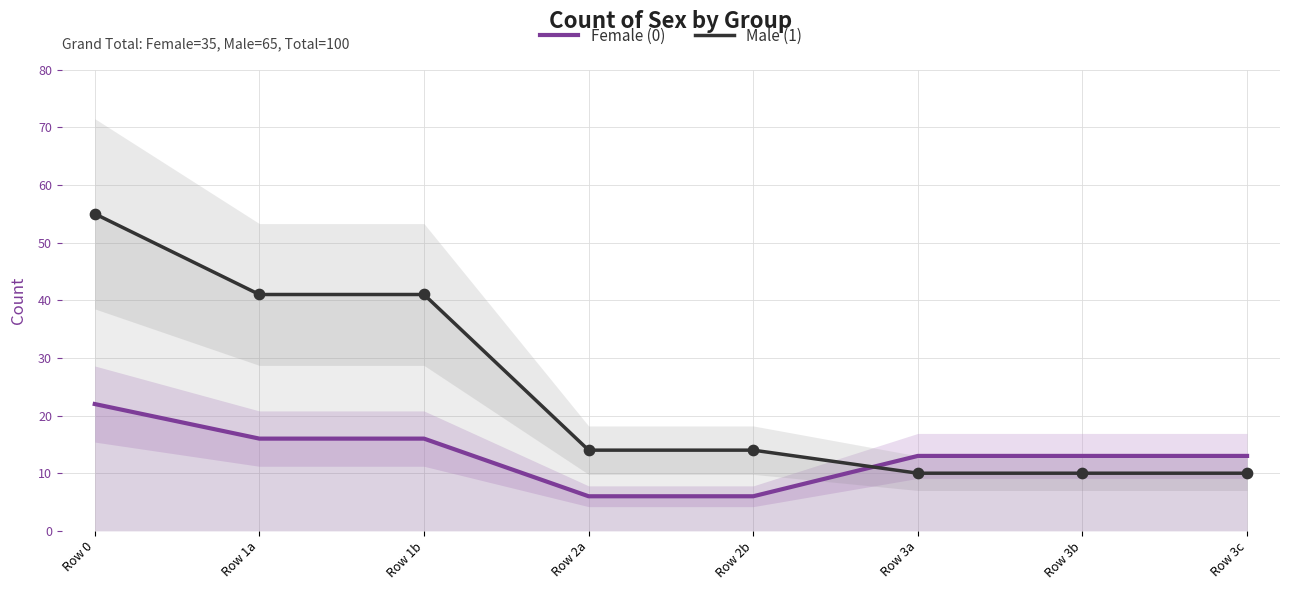

At how many categories does at least one series exceed 25?

3